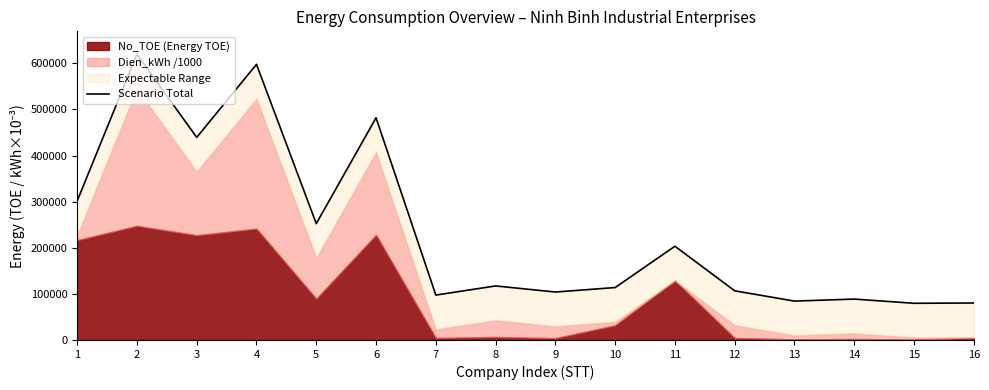

What is the value of the 4th point from the left?

597909.9